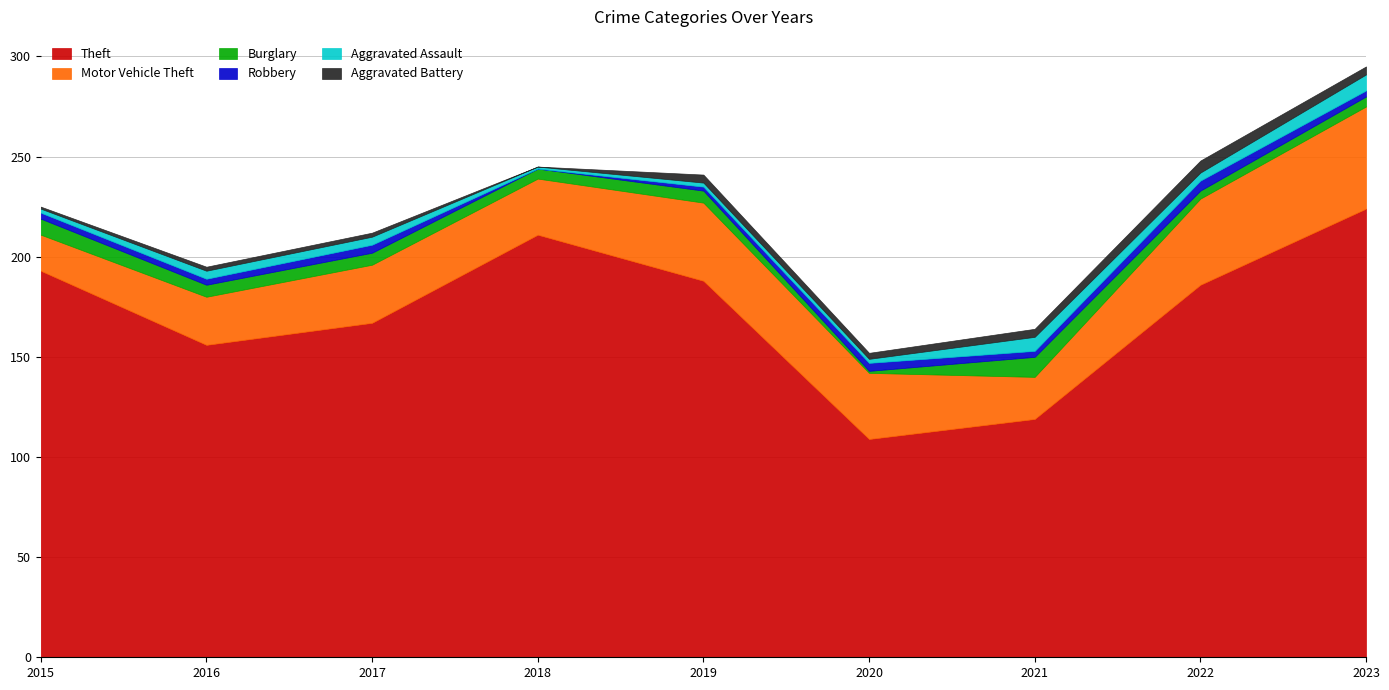

How many interior local valleys does the Aggravated Assault series have?

2